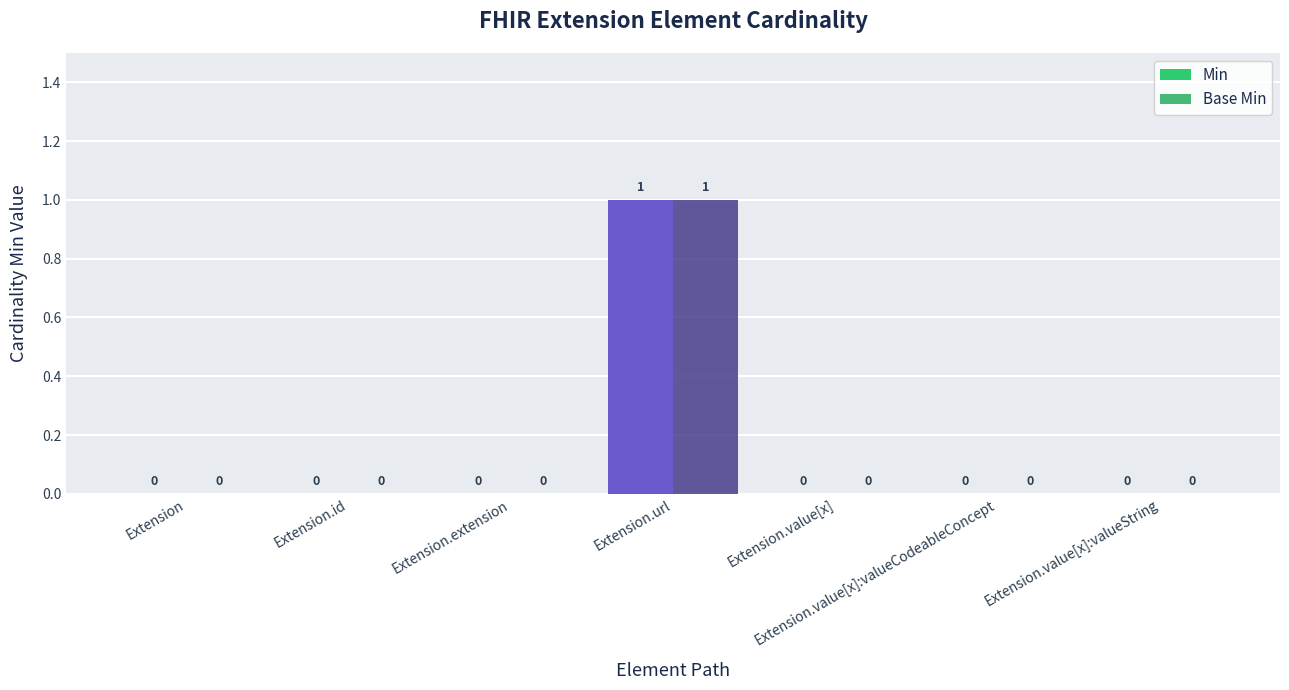

How many groups of bars are there?

7